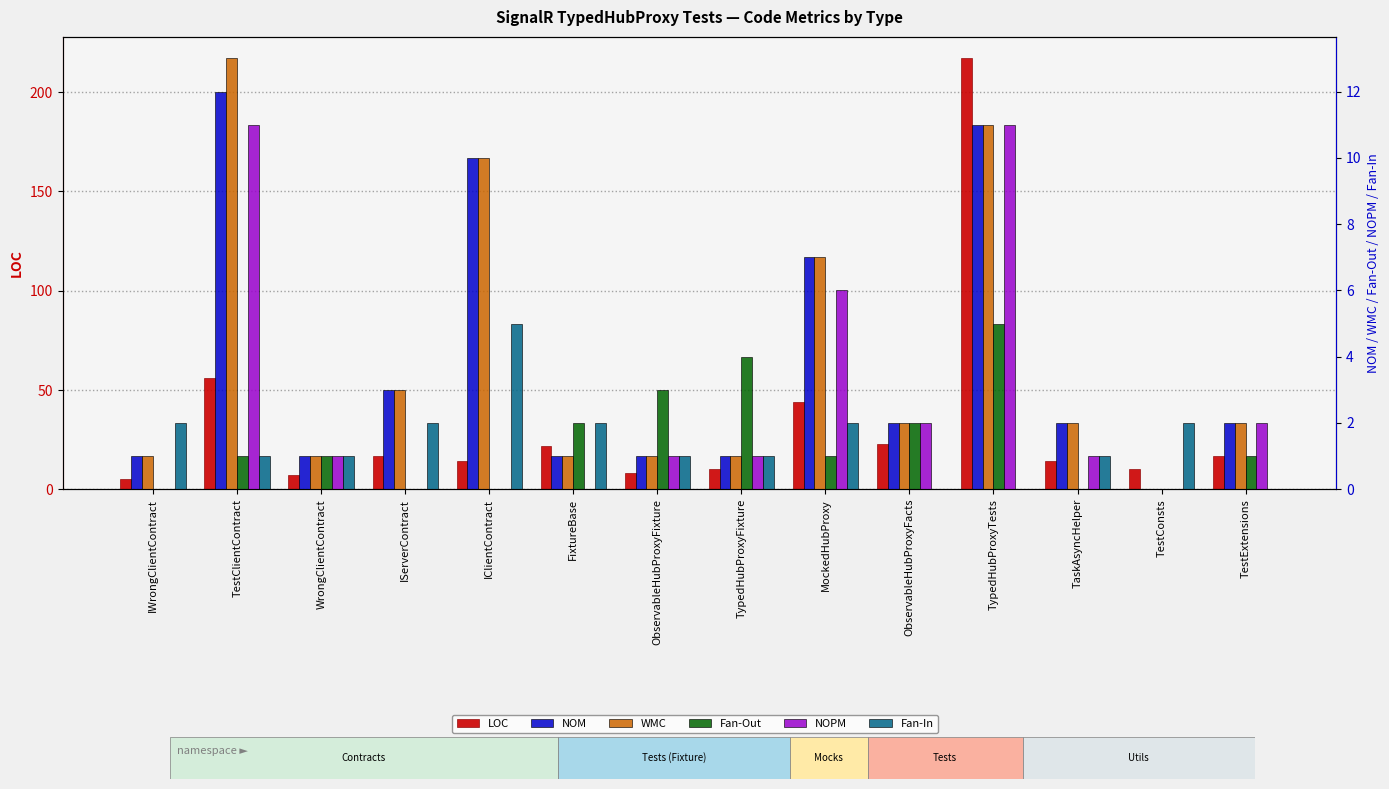

Which series has the largest total across all categories?

LOC